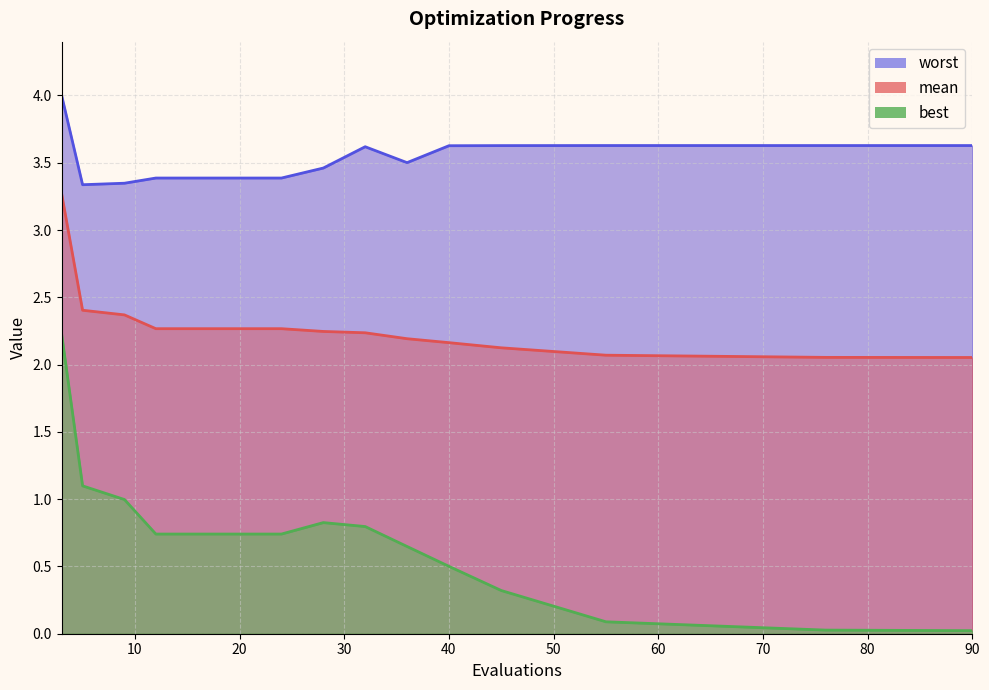

What are all the series names shown in the legend?

mean, best, worst